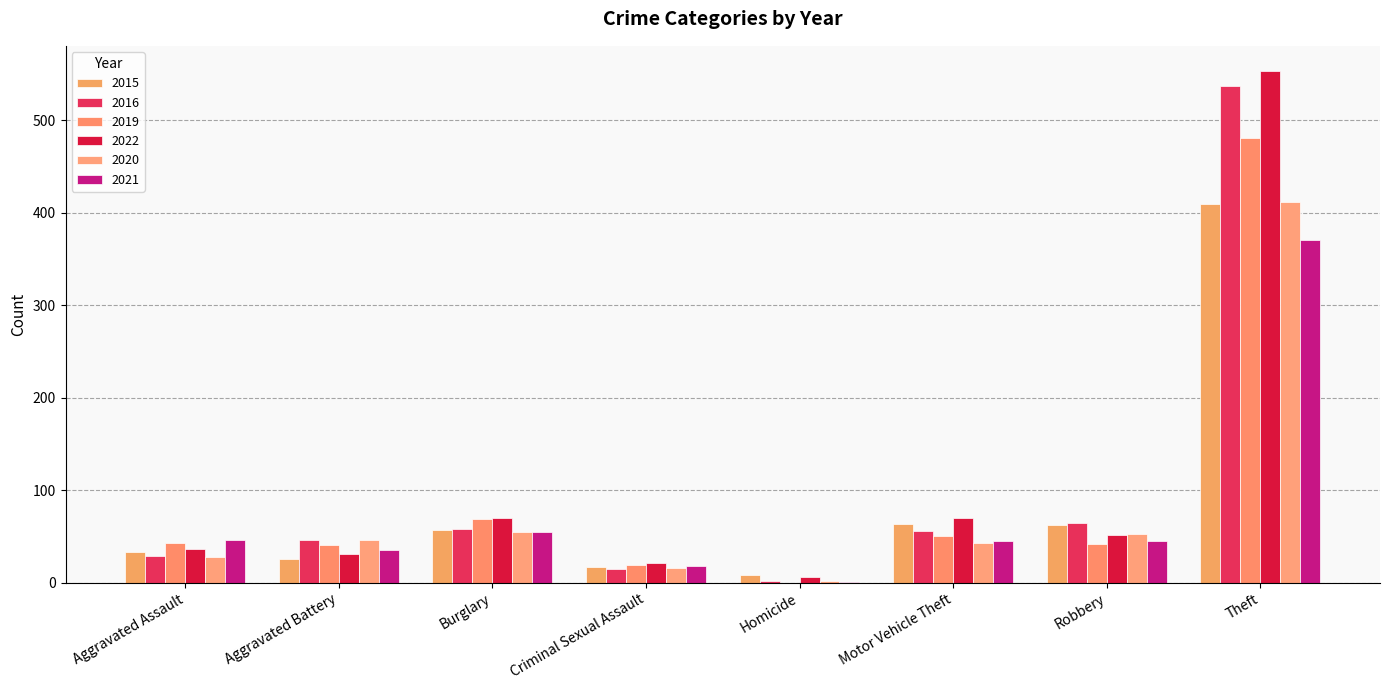

What is the greatest value displayed?

553